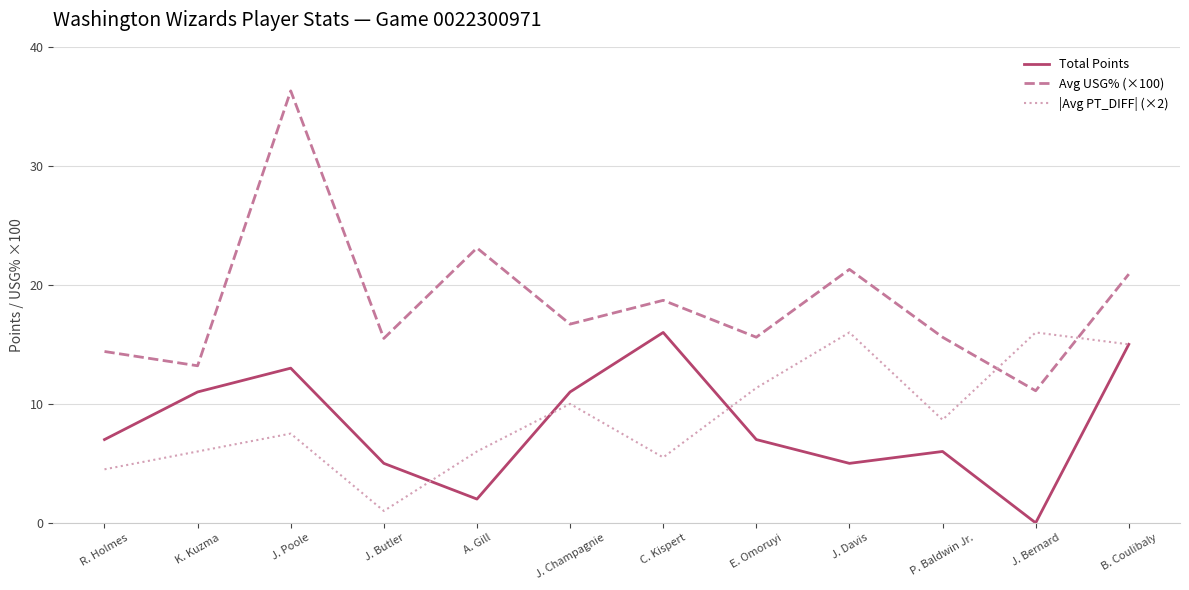

What is the approximate value of Total Points at E. Omoruyi?

7.0